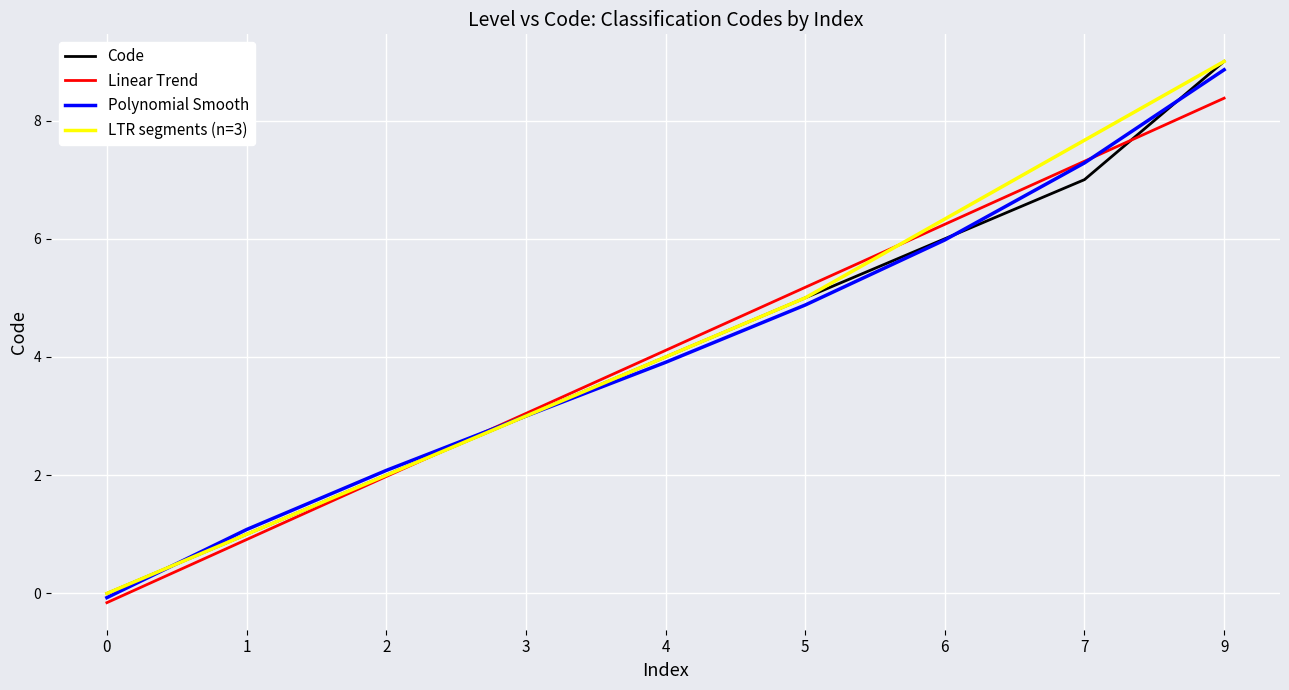

True or false: the data has more than 0 interior local peaks.

False